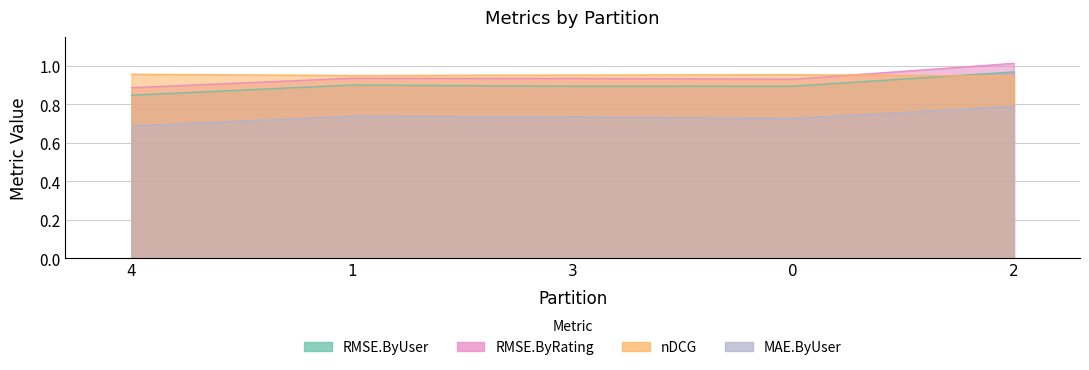

Reading left to right, transcribe all the data shown in this chart.

RMSE.ByUser: 0.8	0.9	0.9	0.9	1.0
RMSE.ByRating: 0.9	0.9	0.9	0.9	1.0
nDCG: 1.0	0.9	1.0	1.0	0.9
MAE.ByUser: 0.7	0.7	0.7	0.7	0.8